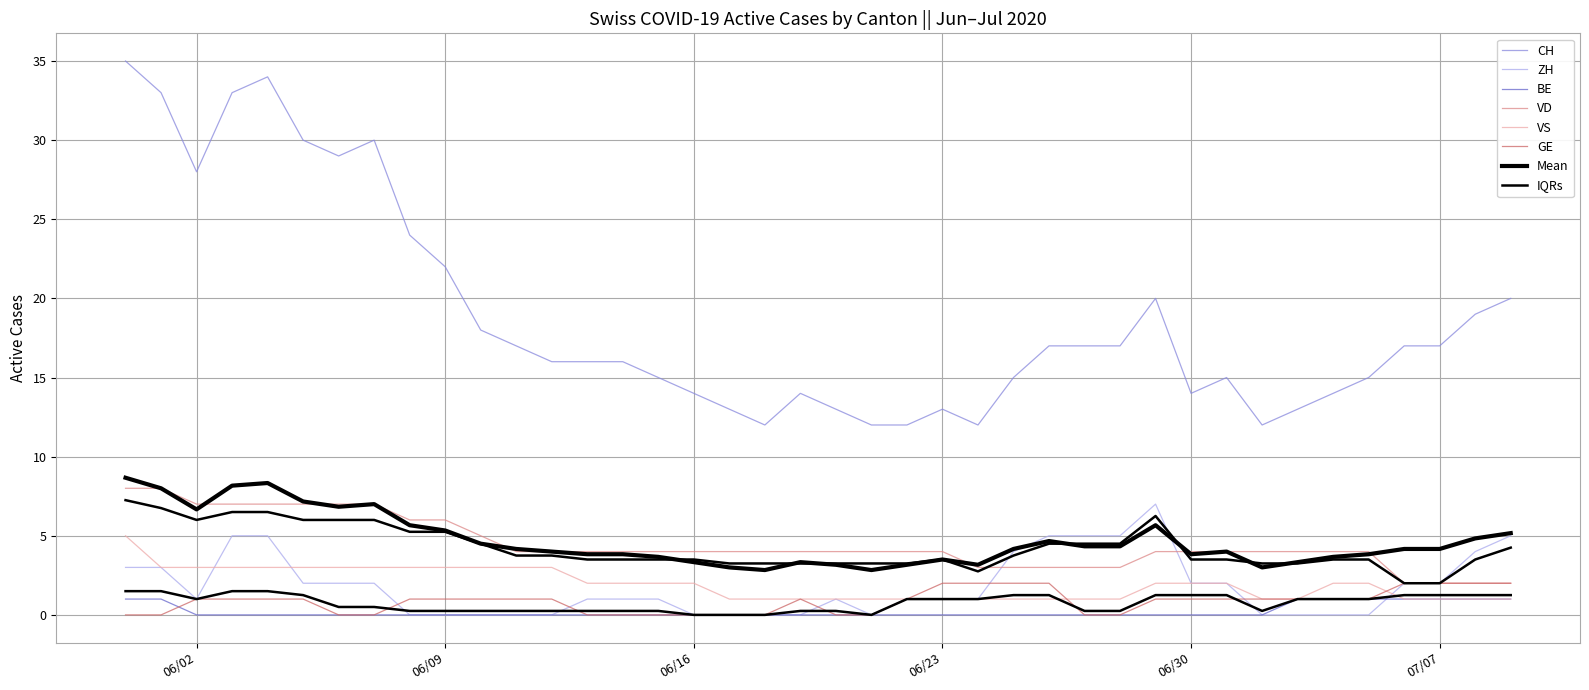

Reading right to left, extract all data points from this chart.

CH: 20	19	17	17	15	14	13	12	15	14	20	17	17	17	15	12	13	12	12	13	14	12	13	14	15	16	16	16	17	18	22	24	30	29	30	34	33	28	33	35
VD: 2	2	2	2	4	4	4	4	4	4	4	3	3	3	3	3	4	4	4	4	4	4	4	4	4	4	4	4	4	5	6	6	7	7	7	7	7	7	8	8
ZH: 5	4	2	2	0	0	0	0	2	2	7	5	5	5	4	1	1	1	0	1	0	0	0	0	1	1	1	0	0	0	0	0	2	2	2	5	5	1	3	3
BE: 1	1	1	1	1	1	1	0	0	0	0	0	0	0	0	0	0	0	0	0	0	0	0	0	0	0	0	0	0	0	0	0	0	0	0	0	0	0	1	1
VS: 1	1	1	1	2	2	1	1	2	2	2	1	1	1	1	1	1	1	1	1	1	1	1	2	2	2	2	3	3	3	3	3	3	3	3	3	3	3	3	5
GE: 2	2	2	2	1	1	1	1	1	1	1	0	0	2	2	2	2	1	0	0	1	0	0	0	0	0	0	1	1	1	1	1	0	0	1	1	1	1	0	0